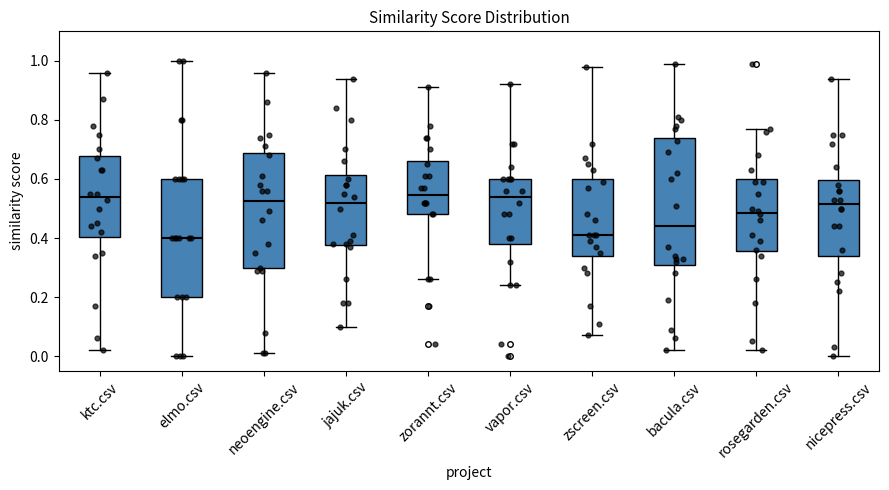

Reading left to right, transcribe this box plot: for each box, give where its median line is, the range the box spans, and where its two whiskers end, as read against the y-axis. The values are not printed on the chart, so give them approximately, as read against the axis.

ktc.csv: median 0.54, box 0.40 to 0.68, whiskers 0.02 to 0.96
elmo.csv: median 0.40, box 0.20 to 0.60, whiskers 0.00 to 1.00
neoengine.csv: median 0.52, box 0.30 to 0.68, whiskers 0.02 to 0.96
jajuk.csv: median 0.52, box 0.38 to 0.62, whiskers 0.10 to 0.94
zorannt.csv: median 0.54, box 0.48 to 0.66, whiskers 0.26 to 0.92
vapor.csv: median 0.54, box 0.38 to 0.60, whiskers 0.24 to 0.92
zscreen.csv: median 0.42, box 0.34 to 0.60, whiskers 0.08 to 0.98
bacula.csv: median 0.44, box 0.32 to 0.74, whiskers 0.02 to 1.00
rosegarden.csv: median 0.48, box 0.36 to 0.60, whiskers 0.02 to 0.78
nicepress.csv: median 0.52, box 0.34 to 0.60, whiskers 0.00 to 0.94